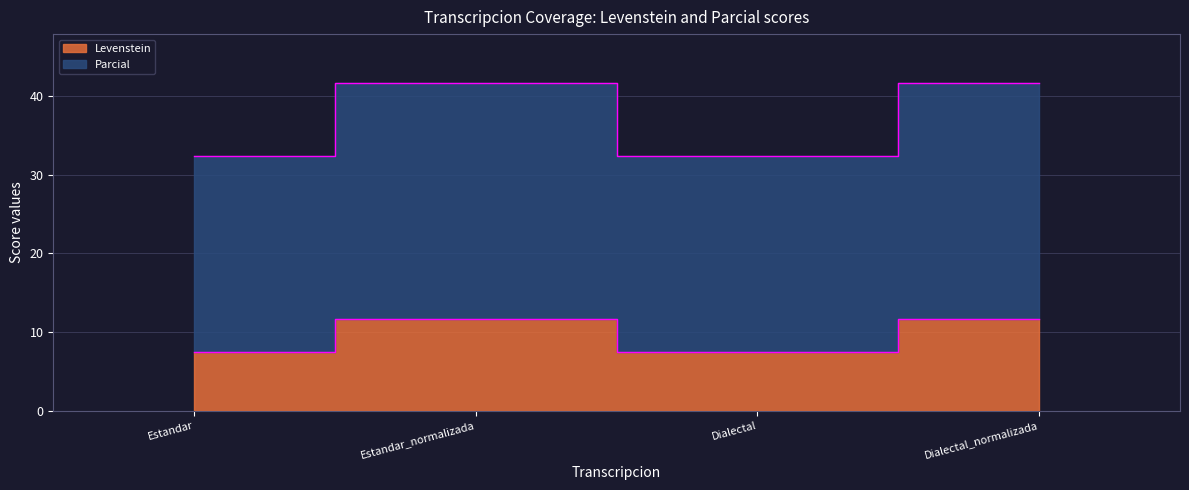

What are all the series names shown in the legend?

Levenstein, Parcial